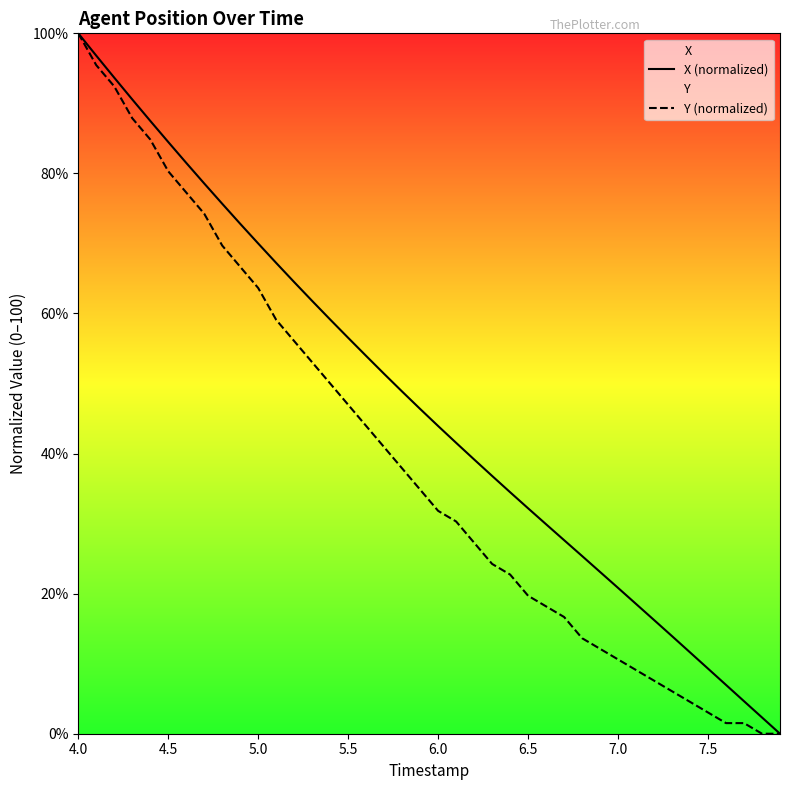

How many data points in X (normalized) are above 46?

20